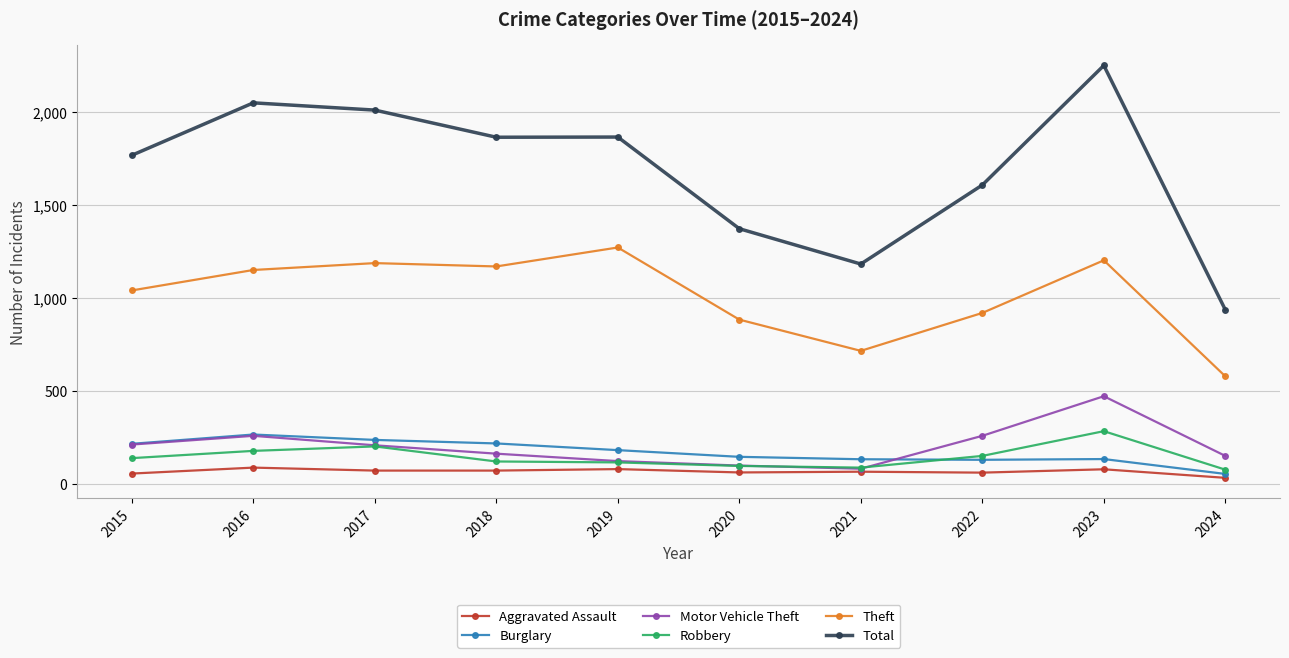

Which series has the largest range (max minus min)?

Total